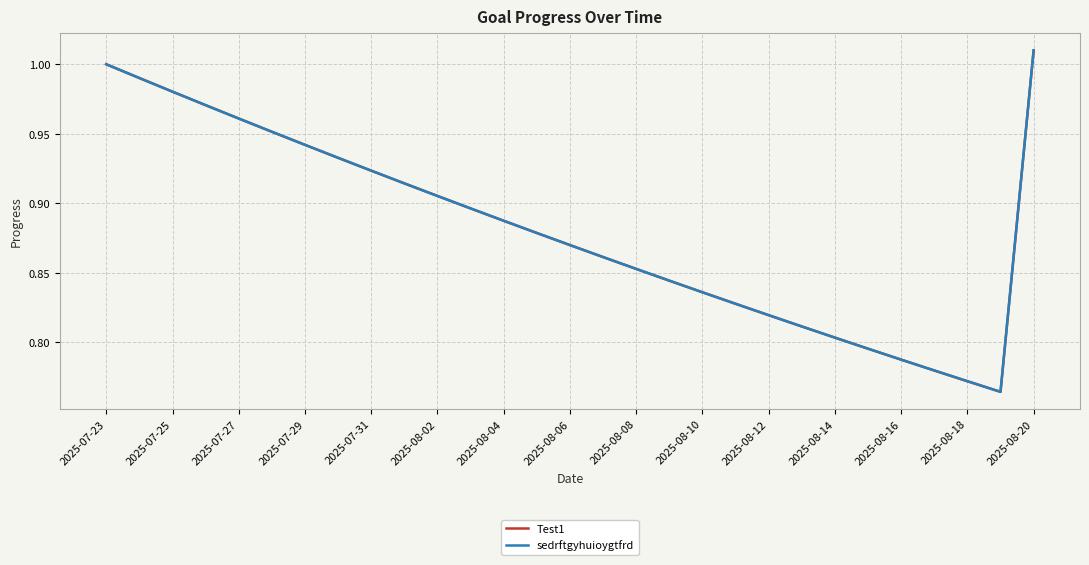

Which series has the largest range (max minus min)?

Test1